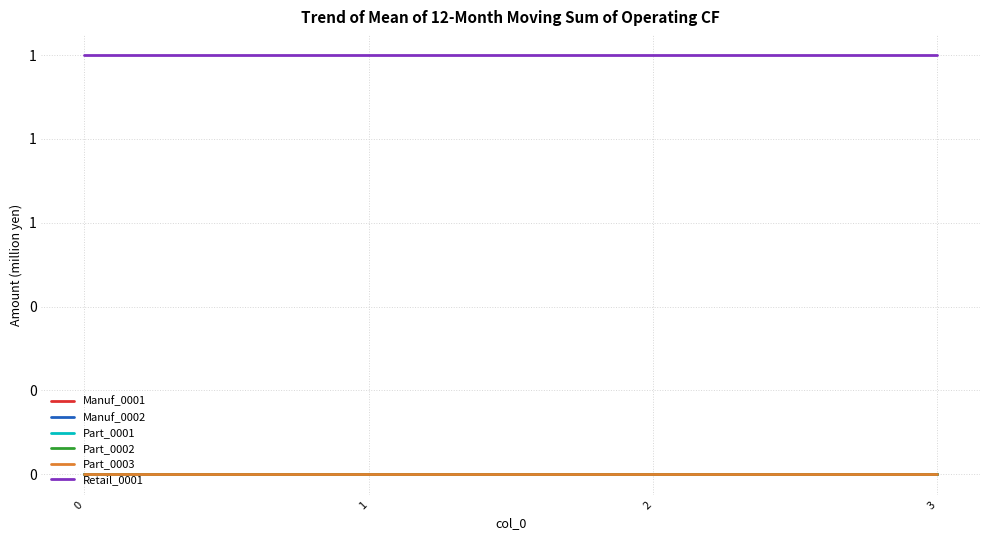

Reading left to right, what are all the values shown in this chart?

Manuf_0001: 0=0	1=0	2=0	3=0
Manuf_0002: 0=0	1=0	2=0	3=0
Part_0001: 0=0	1=0	2=0	3=0
Part_0002: 0=0	1=0	2=0	3=0
Part_0003: 0=0	1=0	2=0	3=0
Retail_0001: 0=1	1=1	2=1	3=1